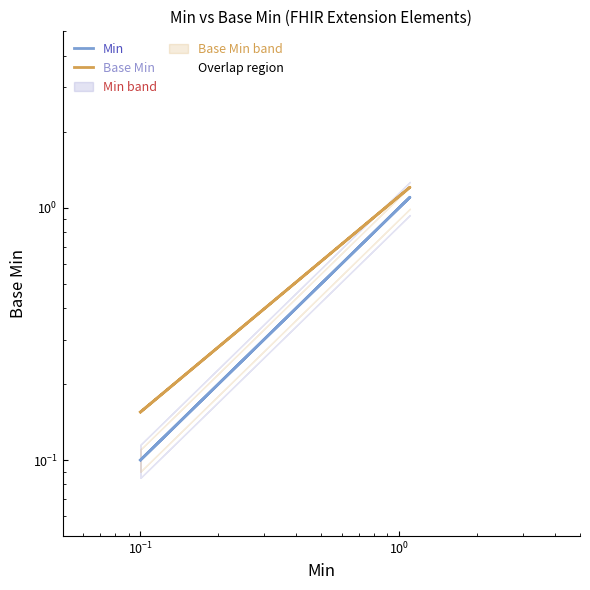

Count the number of categories in the chart.

5